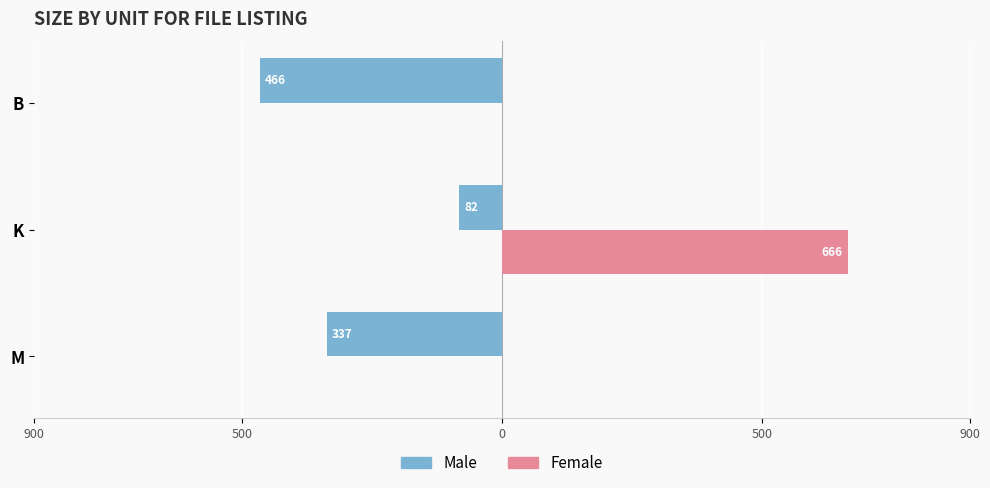

What are all the series names shown in the legend?

Male, Female